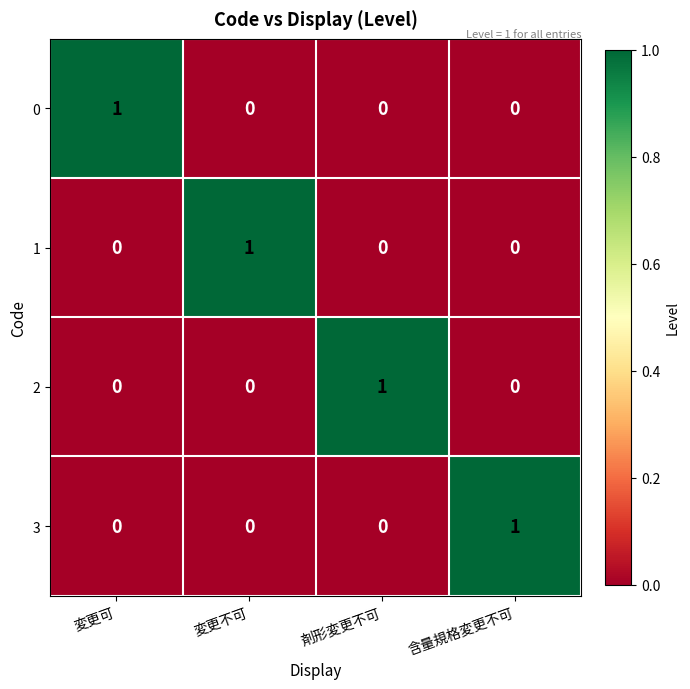

Count the 3 values in the range 0 to 1.

4